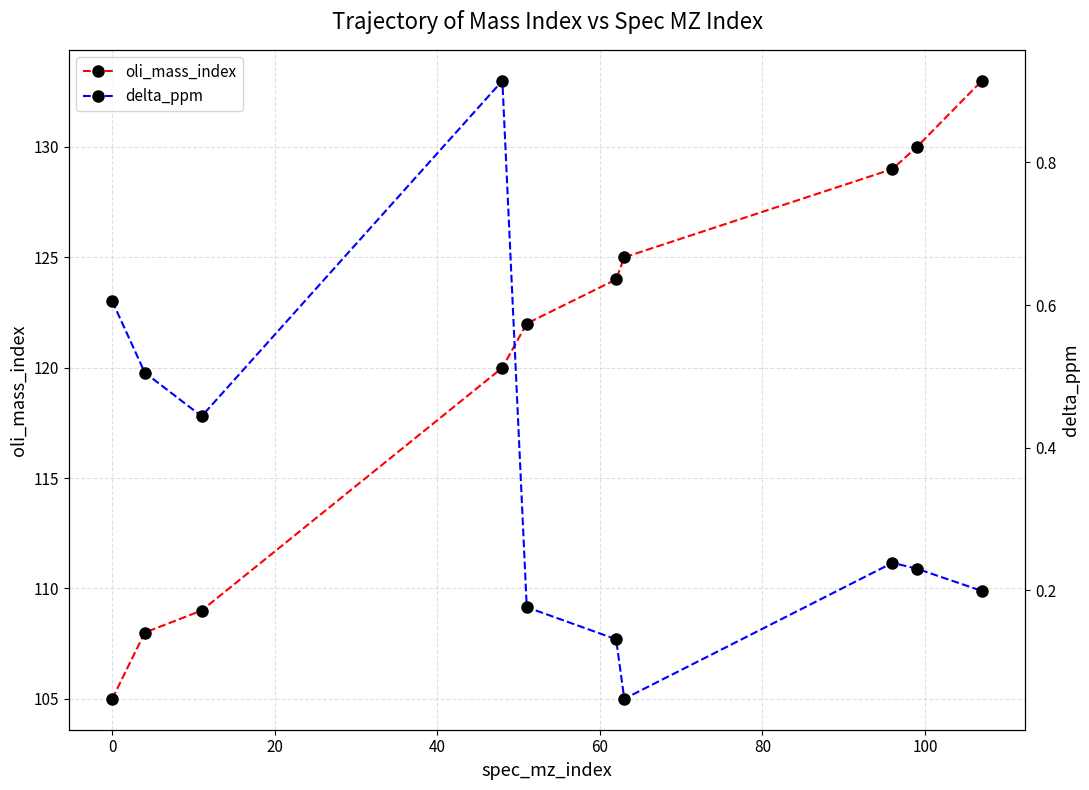

What is the minimum value for oli_mass_index?

105